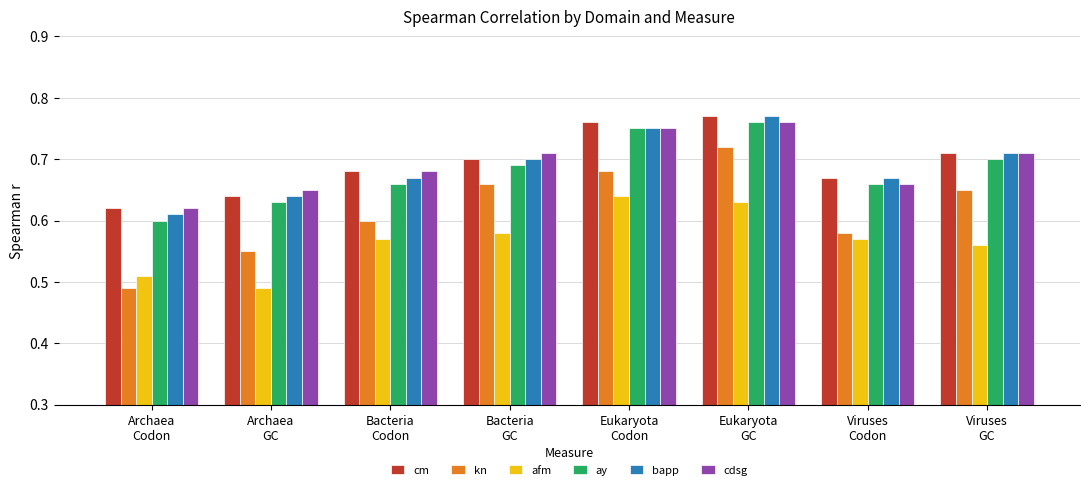

What position from the right is Viruses
Codon?

2